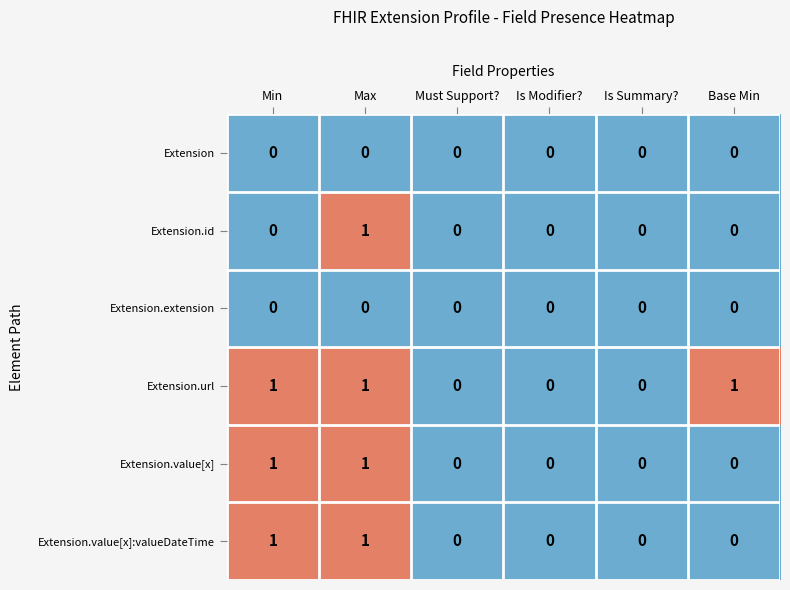

Which series changed the most between Must Support? and Base Min?

Extension.url